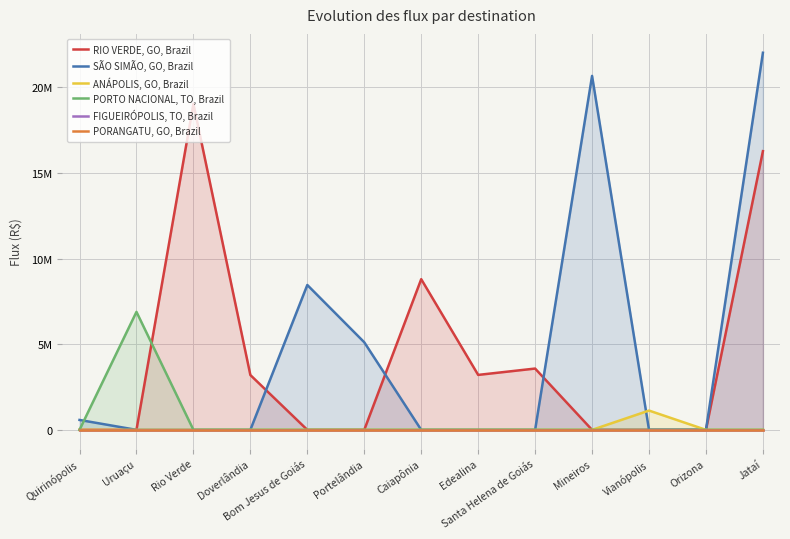

Which series changed the most between Rio Verde and Doverlândia?

RIO VERDE, GO, Brazil